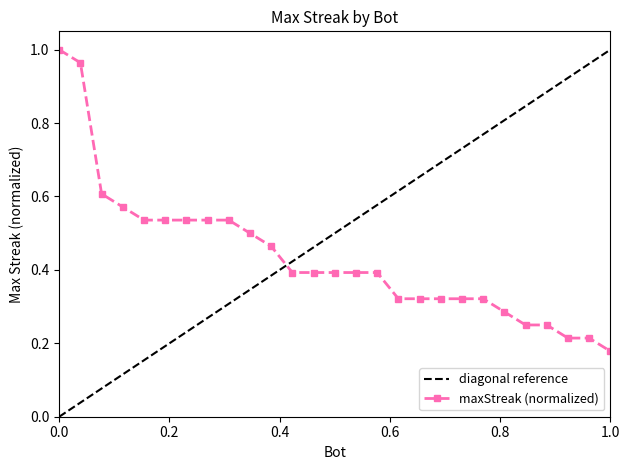

What is the smallest value displayed?

0.2